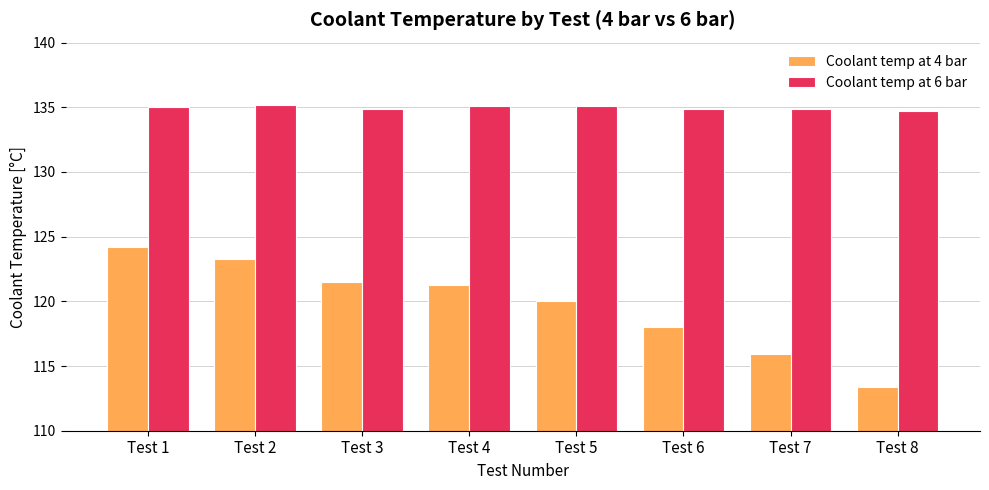

What are all the series names shown in the legend?

Coolant temp at 4 bar, Coolant temp at 6 bar